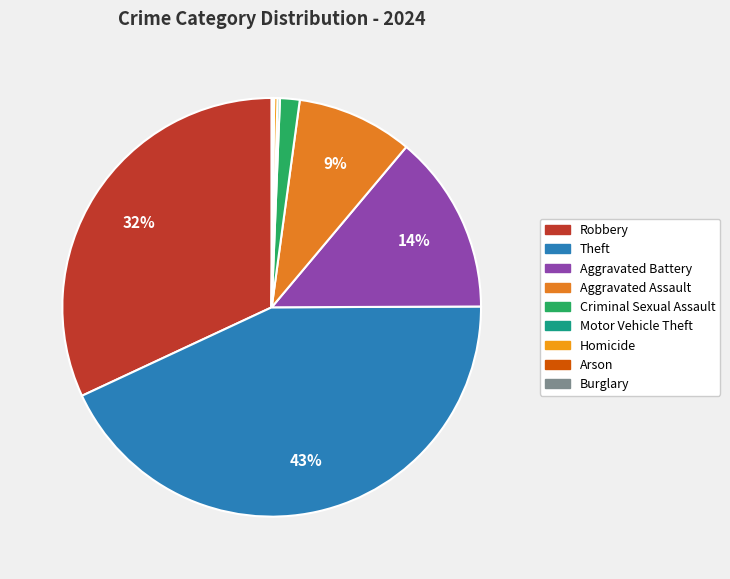

Rank the categories by value from highest to lowest.

Theft, Robbery, Aggravated Battery, Aggravated Assault, Criminal Sexual Assault, Homicide, Motor Vehicle Theft, Burglary, Arson